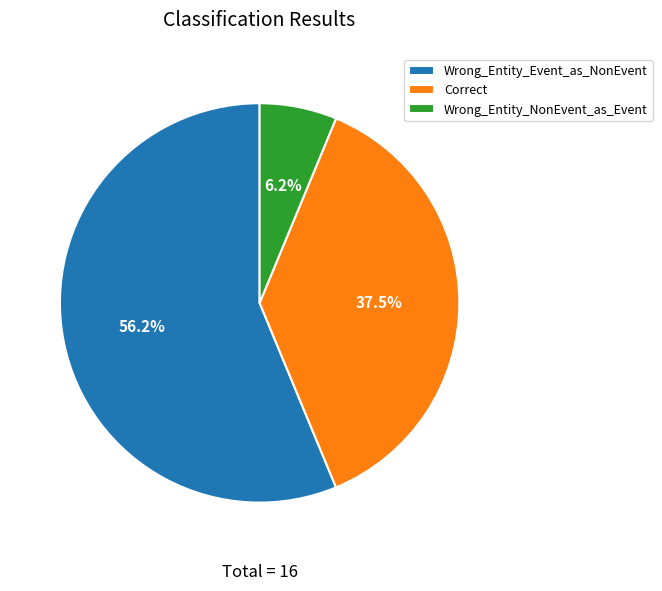

How many slices are in this pie chart?

3